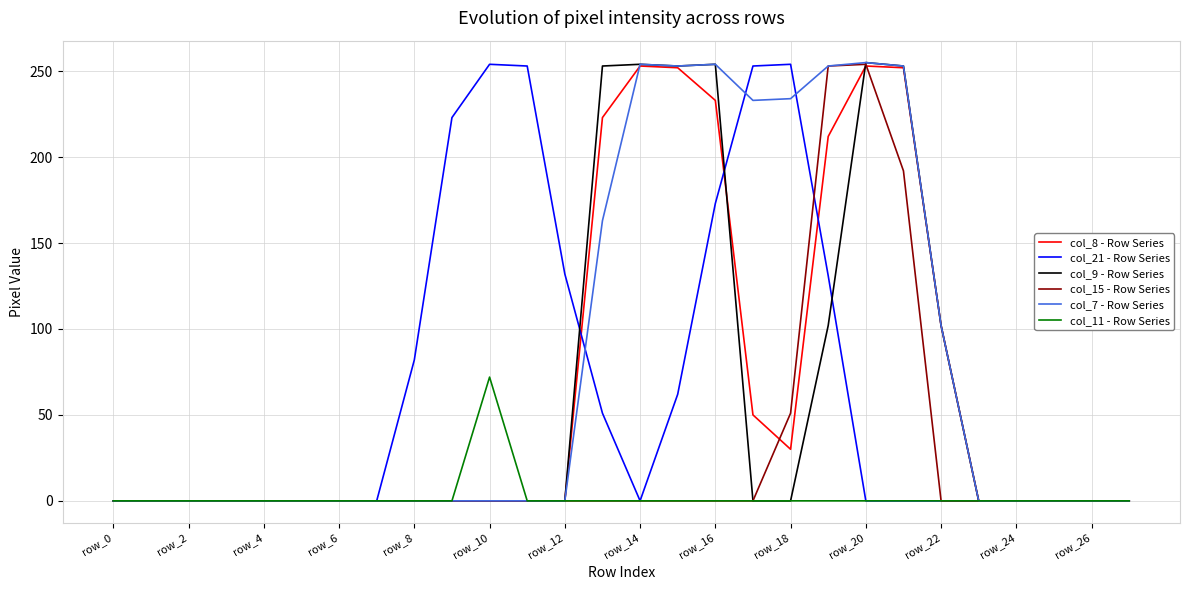

Which series has the largest total across all categories?

col_7 - Row Series